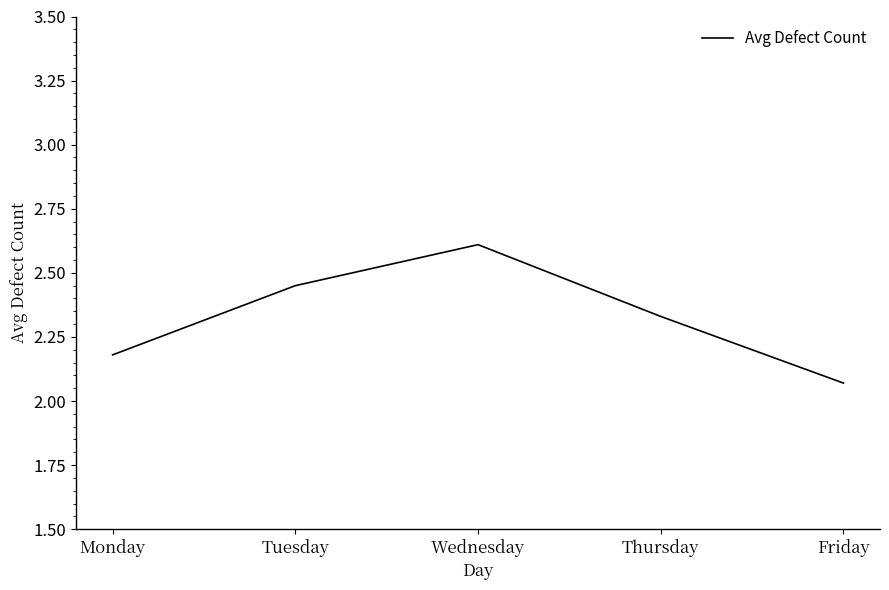

What is the change in value from Wednesday to Friday?

-0.5